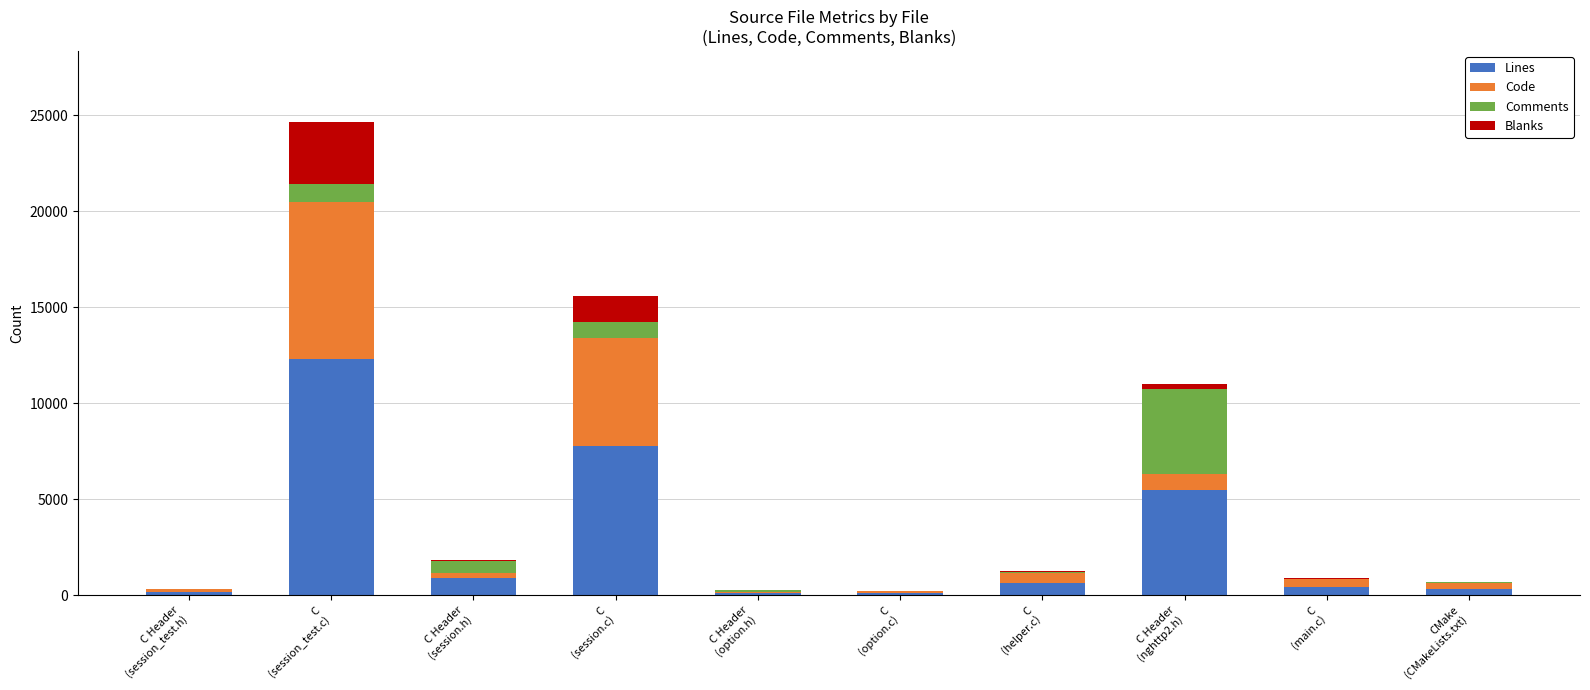

What is the sum of all Lines values?

28442